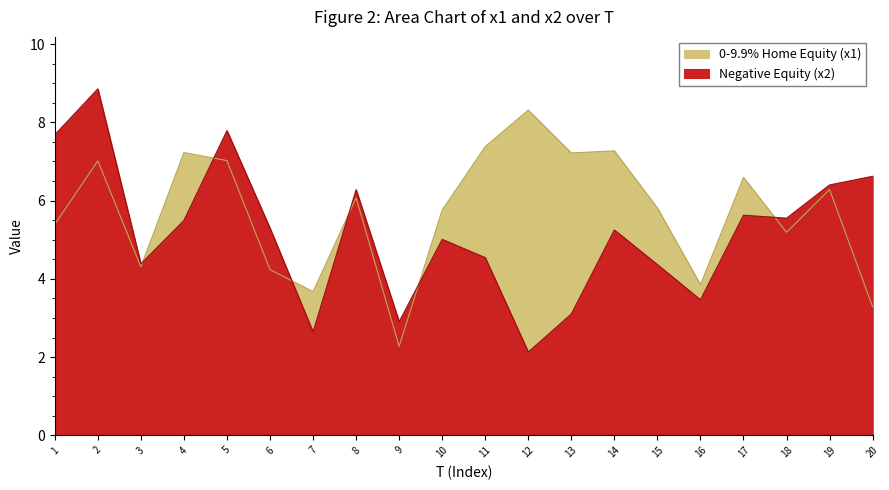

What is the value of the x2 point at the 10th from the left?

5.0